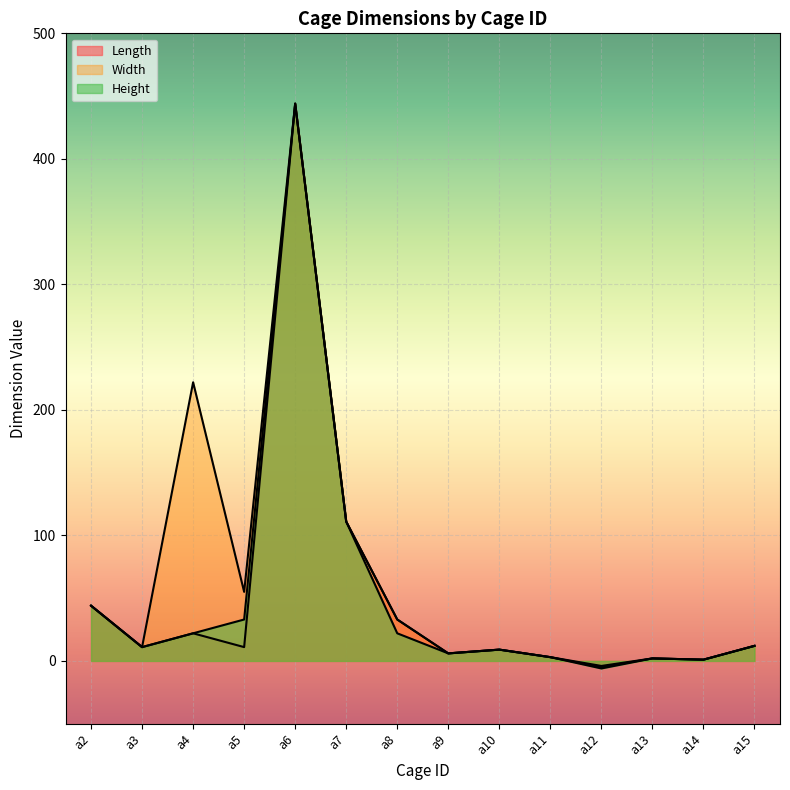

What is the average value of the Width series?

68